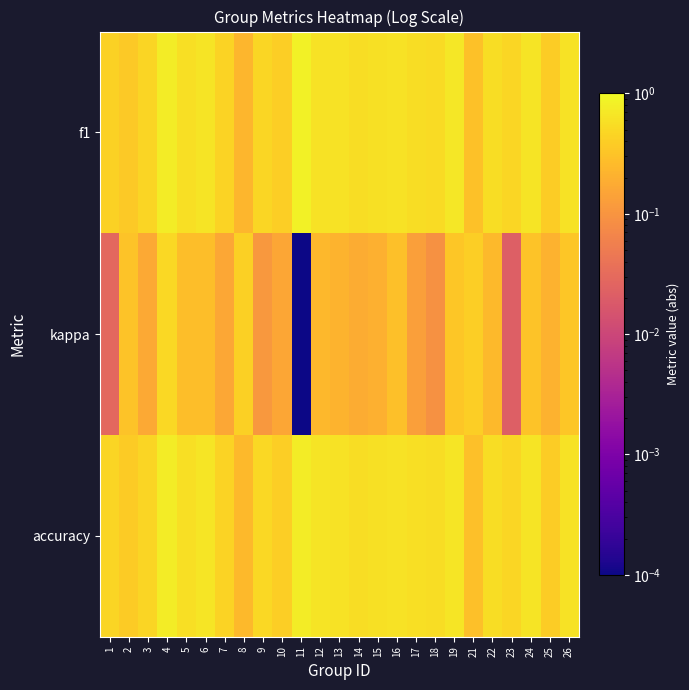

At which category does the chart reach its minimum across all series?

11